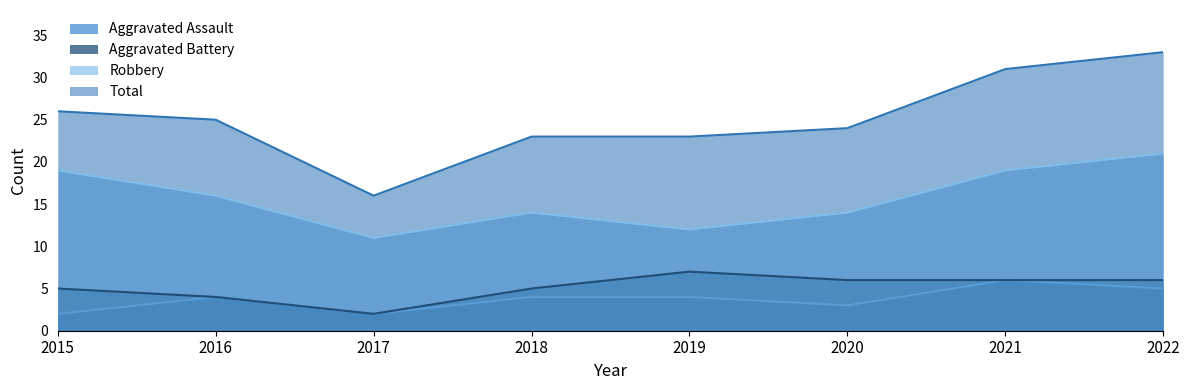

Reading right to left, transcribe all the data shown in this chart.

Aggravated Assault: 2022=5	2021=6	2020=3	2019=4	2018=4	2017=2	2016=4	2015=2
Aggravated Battery: 2022=6	2021=6	2020=6	2019=7	2018=5	2017=2	2016=4	2015=5
Robbery: 2022=21	2021=19	2020=14	2019=12	2018=14	2017=11	2016=16	2015=19
Total: 2022=33	2021=31	2020=24	2019=23	2018=23	2017=16	2016=25	2015=26